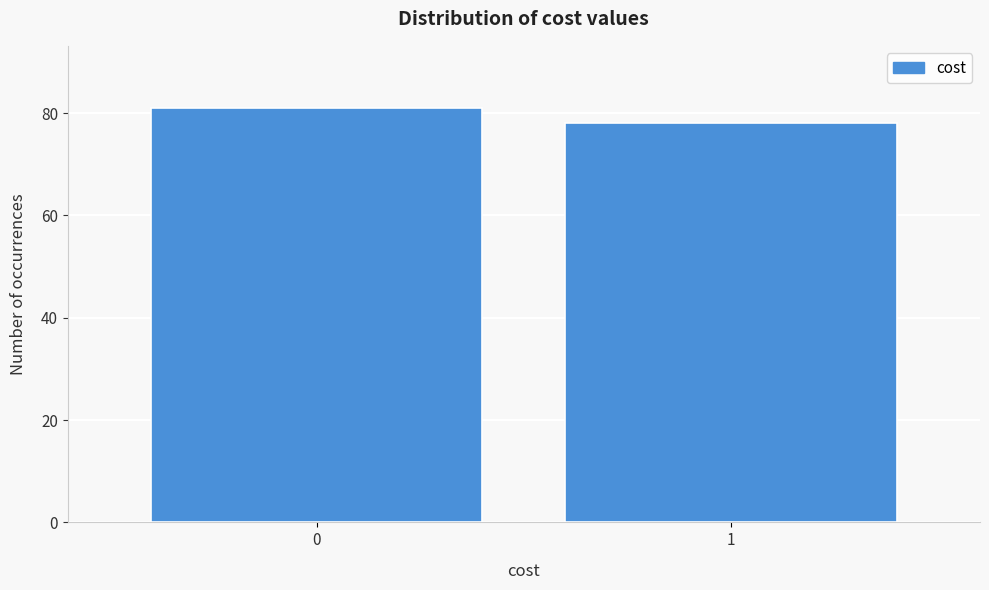

Reading left to right, transcribe all the data shown in this chart.

81	78